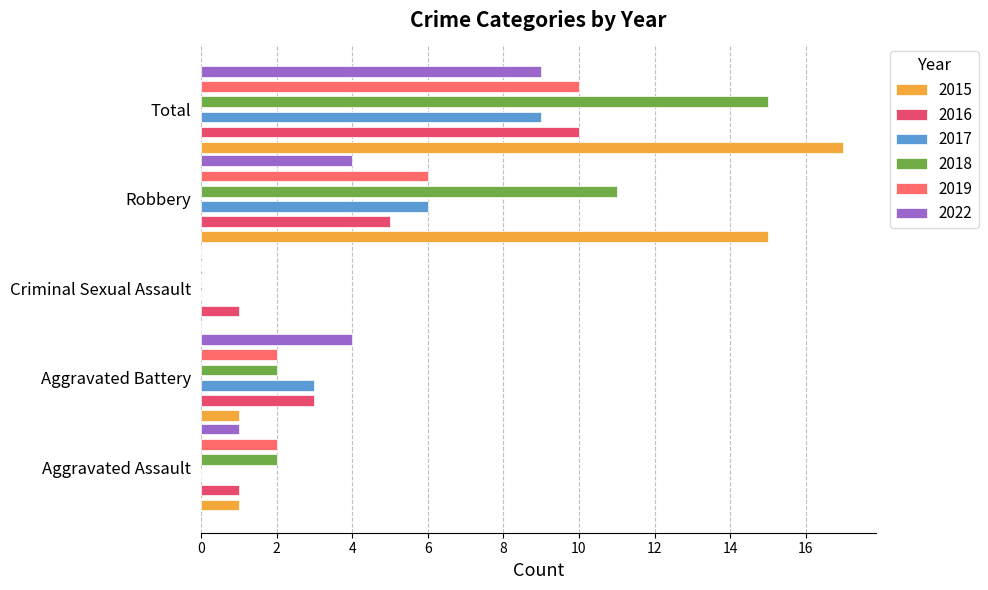

List the series in order of their peak value, highest first.

2015, 2018, 2016, 2019, 2017, 2022